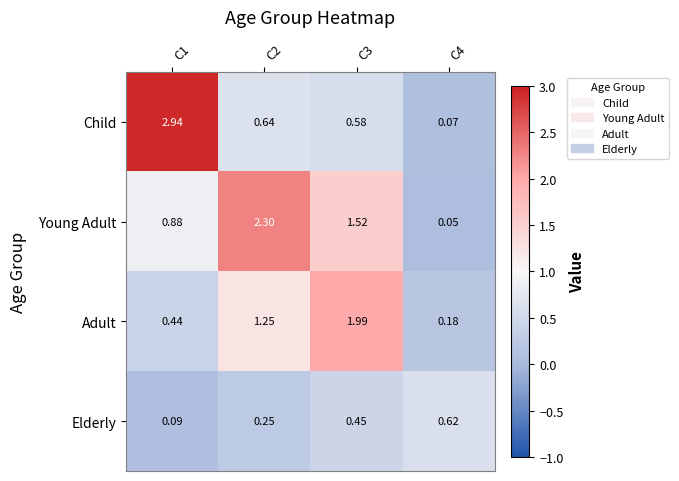

Which series has the widest spread of values?

Child